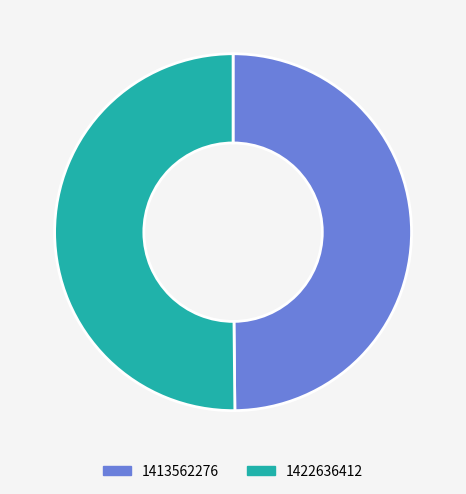

How many slices are in this pie chart?

2